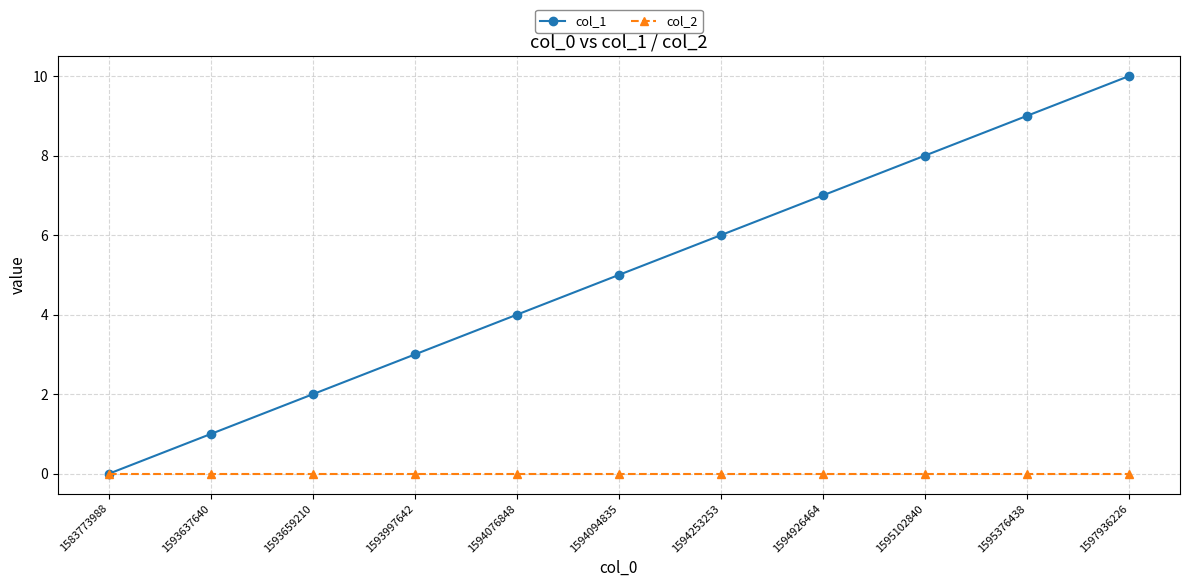

List the series in order of their overall mean, lowest first.

col_2, col_1